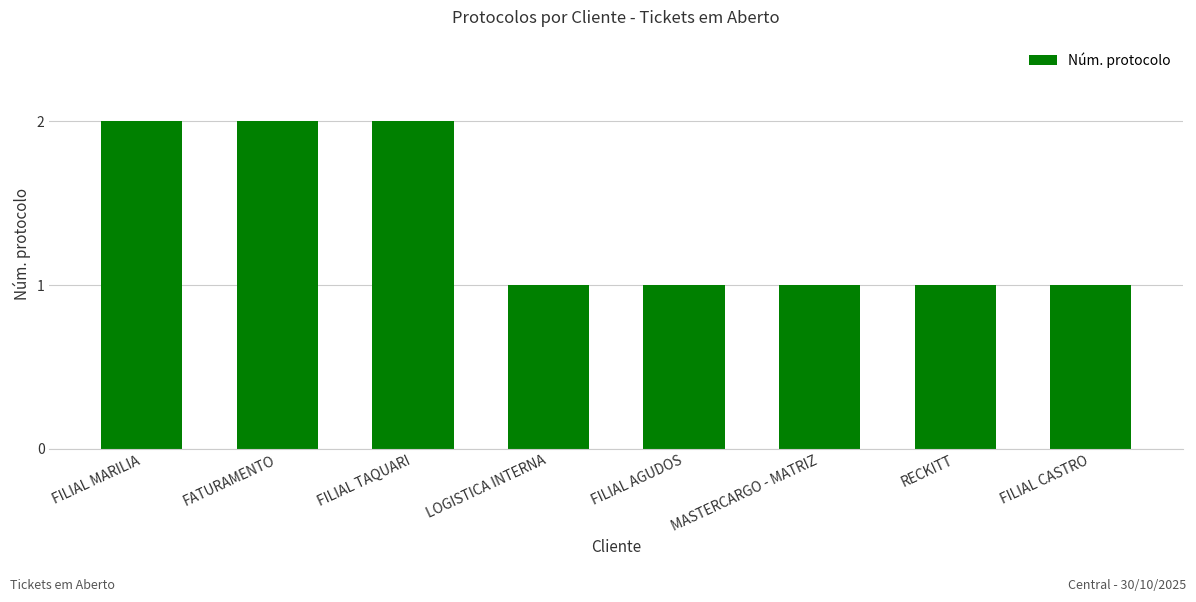

Reading left to right, what are all the values shown in this chart?

2	2	2	1	1	1	1	1